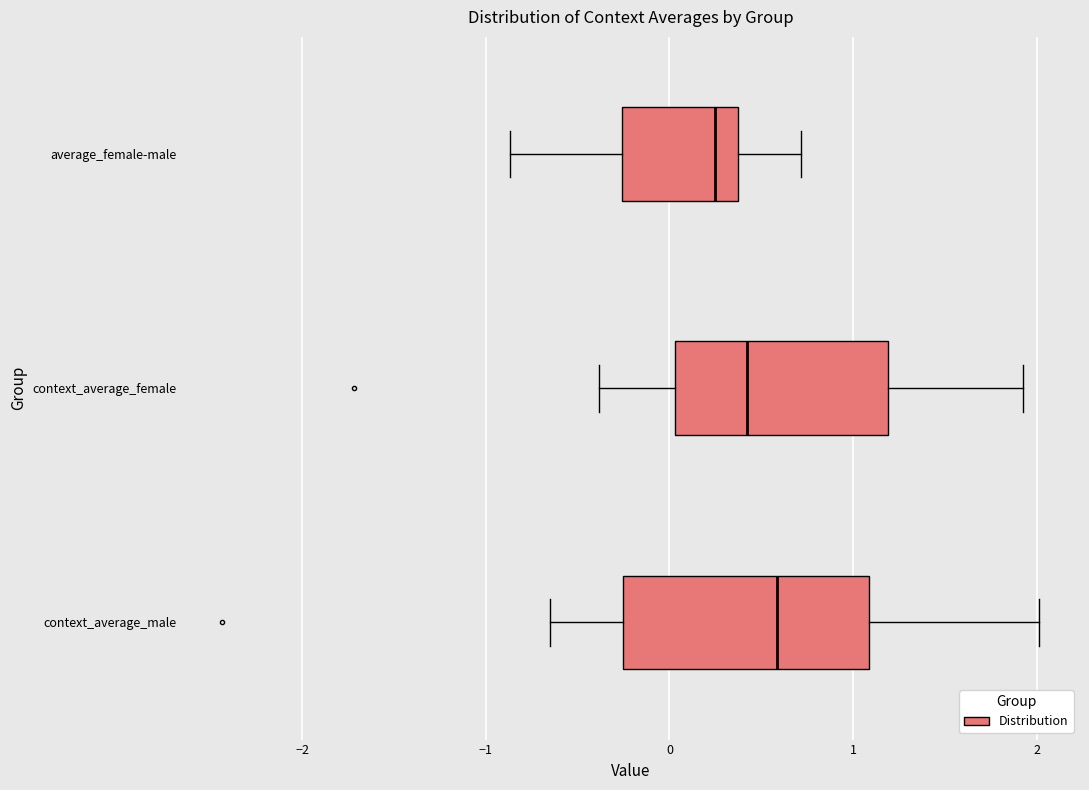

Which box is the widest, from its left edge to its right edge?

context_average_male